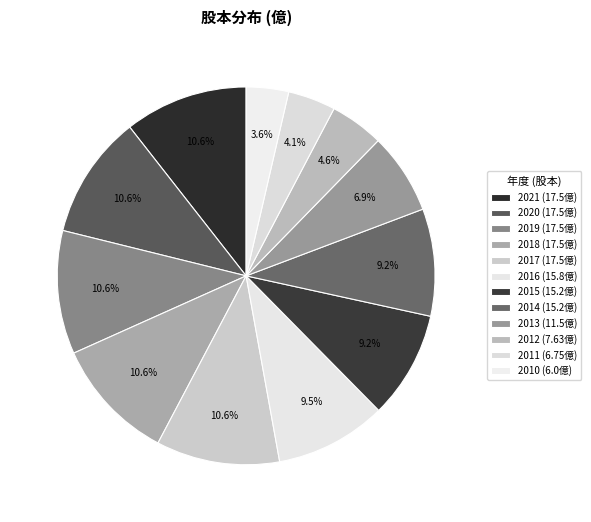

What percentage is the 2015 slice, to the nearest percent?

9%